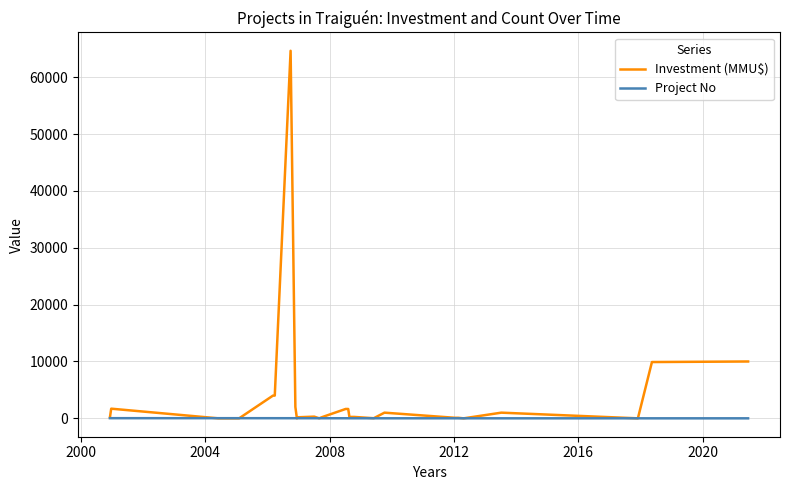

Rank the series by their maximum value, from highest to lowest.

Investment (MMU$), Project No